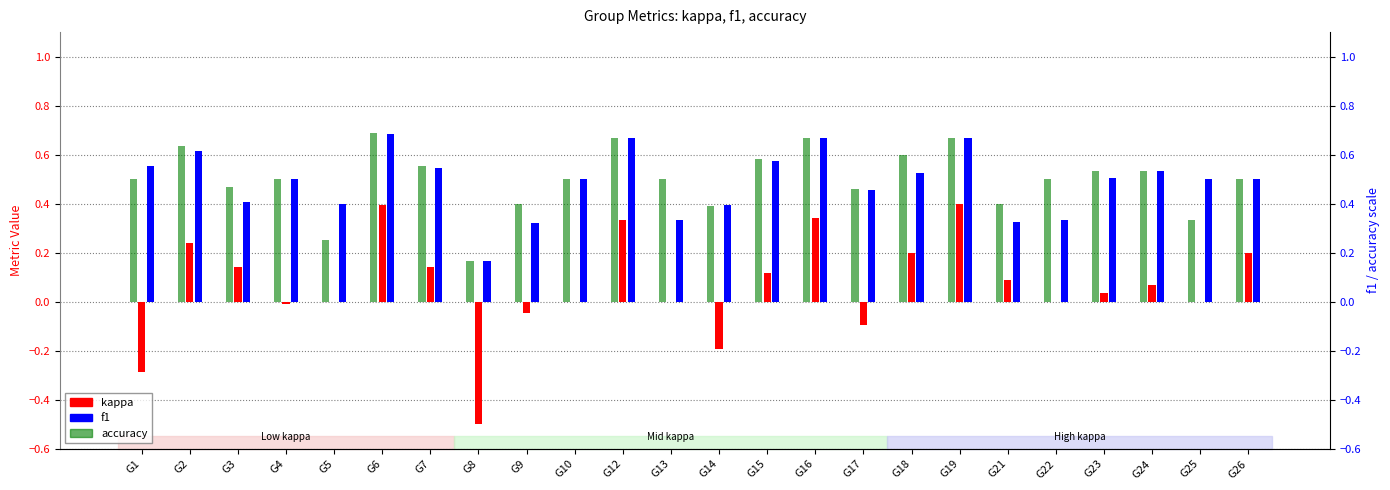

At G19, list the series in order from largest to smallest.

f1, accuracy, kappa